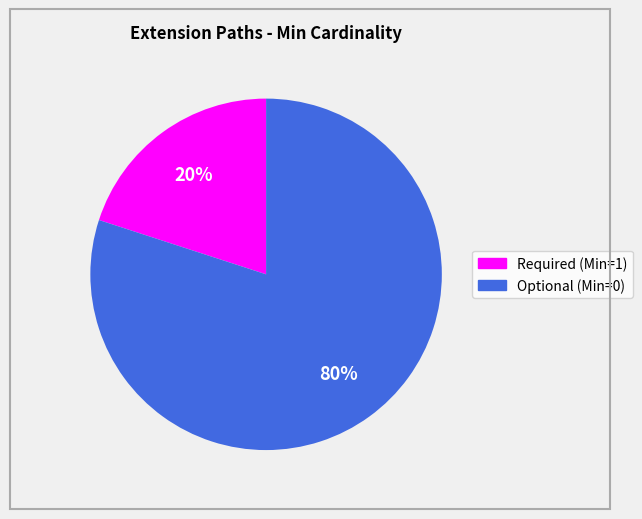

To the nearest percent, what is the average slice percentage?

50%